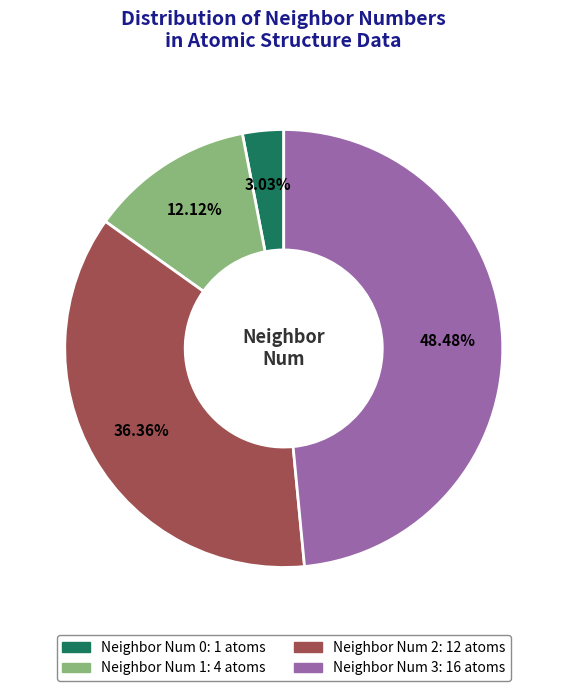

Does any single category account for the majority?

No